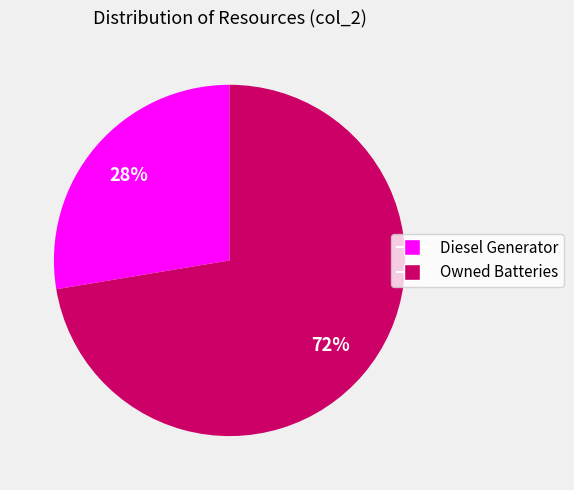

To the nearest percent, what is the combined percentage of Owned Batteries and Diesel Generator?

100%